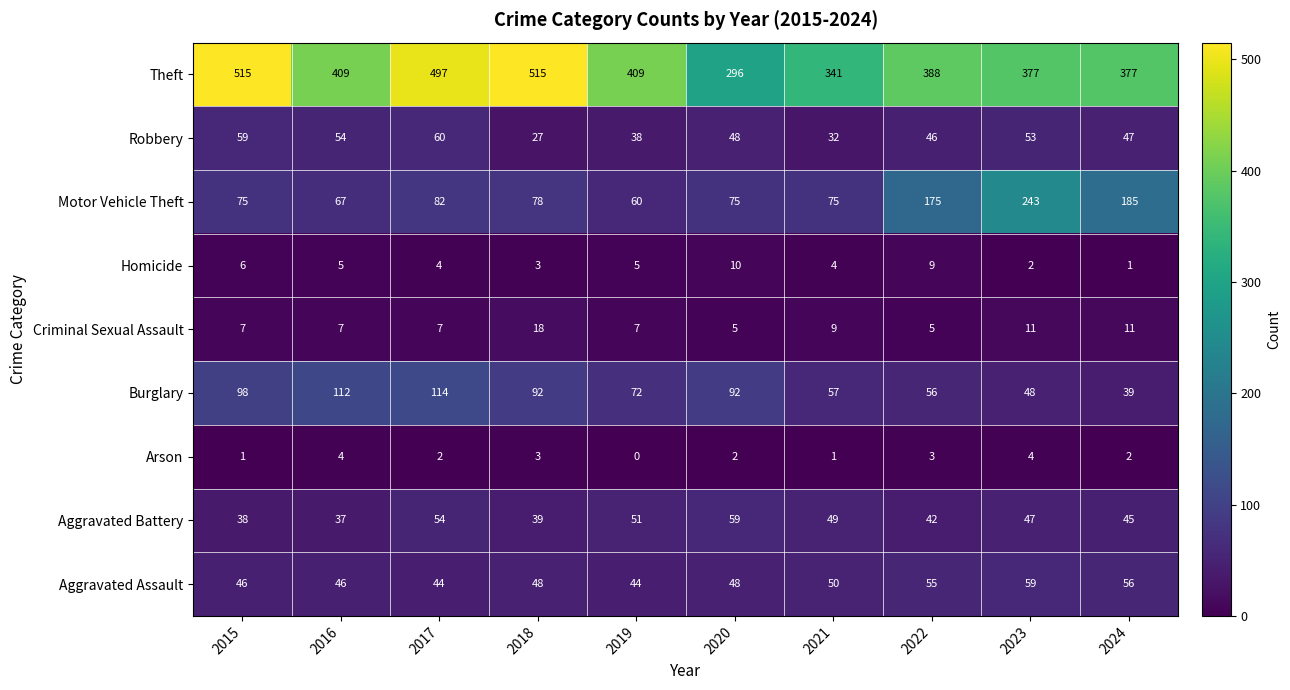

The value of Aggravated Assault at 2024 is 56. True or false?

True